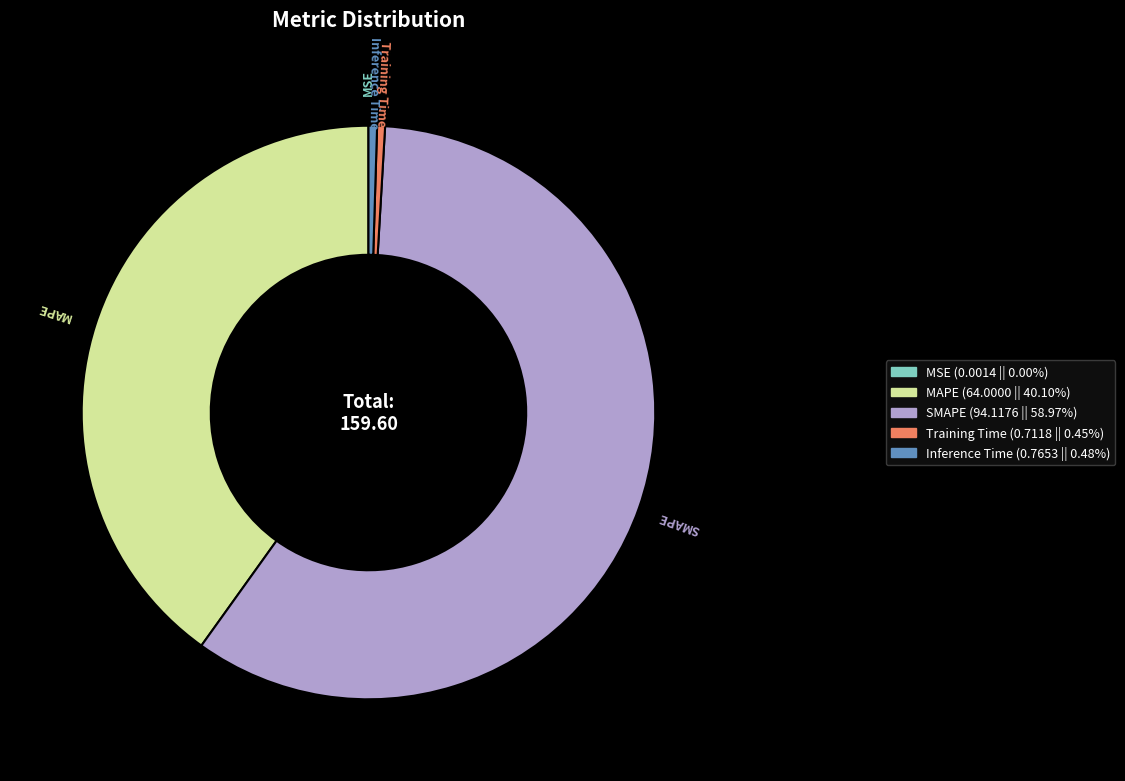

What is the largest slice in the pie chart?

SMAPE